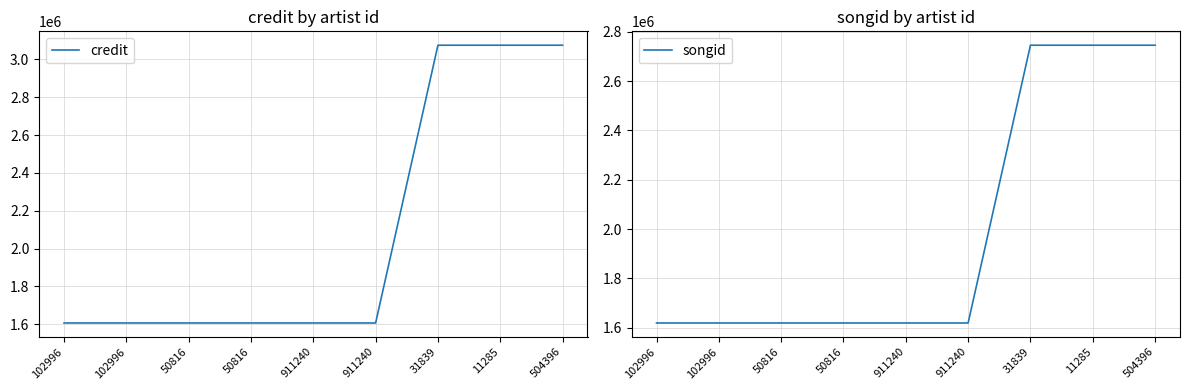

Rank the categories by songid value from lowest to highest.

102996, 102996, 50816, 50816, 911240, 911240, 31839, 11285, 504396